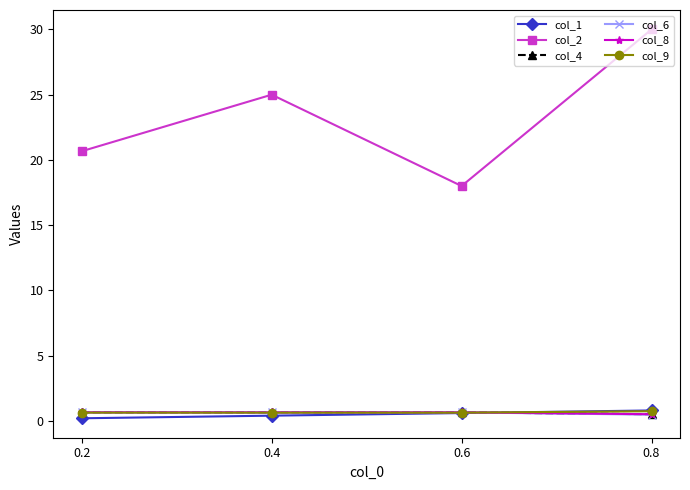

What is the greatest value displayed?

30.0